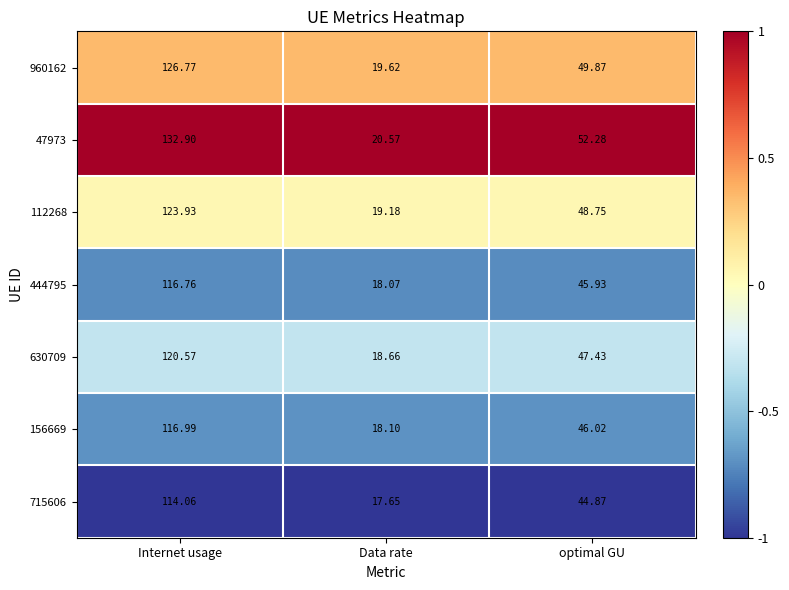

At which label is 715606 closest to 65?

optimal GU